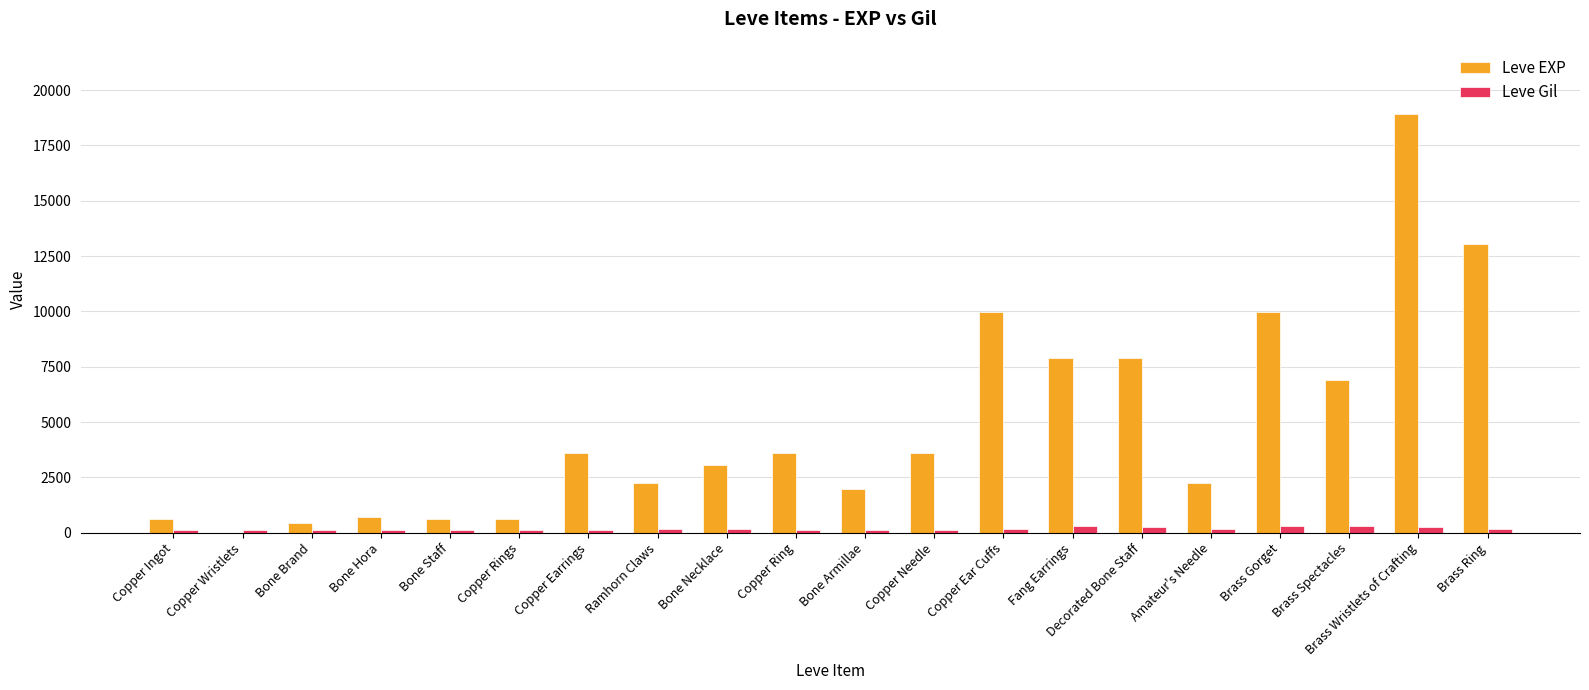

At which label does Leve Gil first exceed 168?

Ramhorn Claws